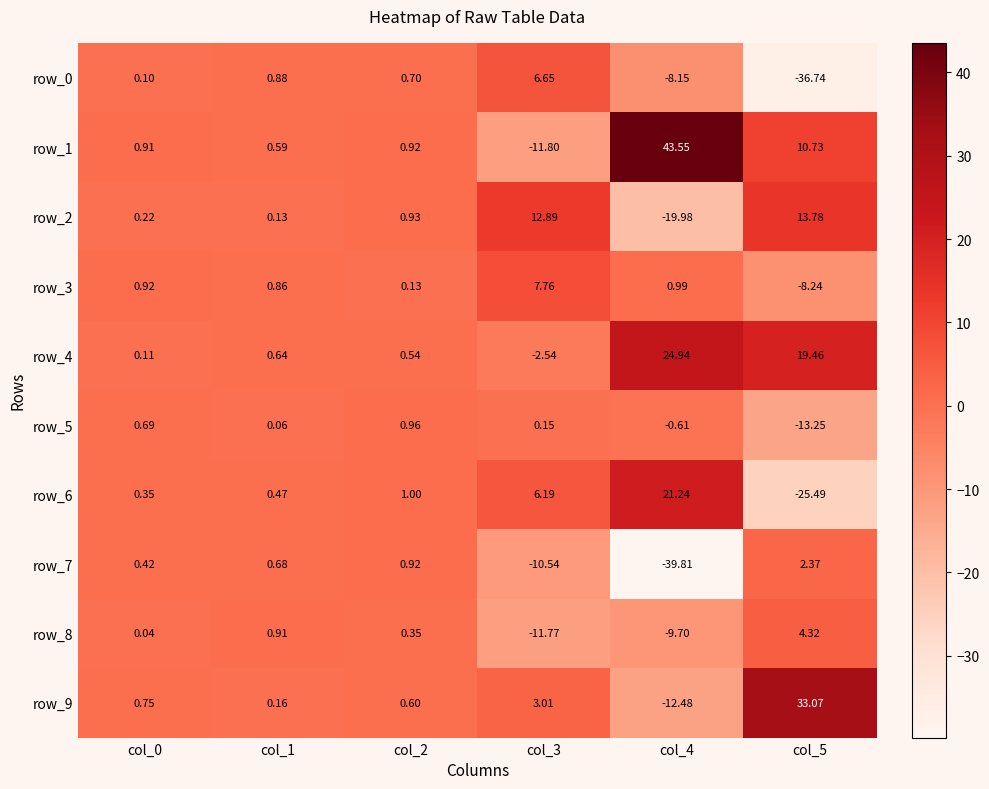

Which has a higher value, col_4 or col_3?

col_3